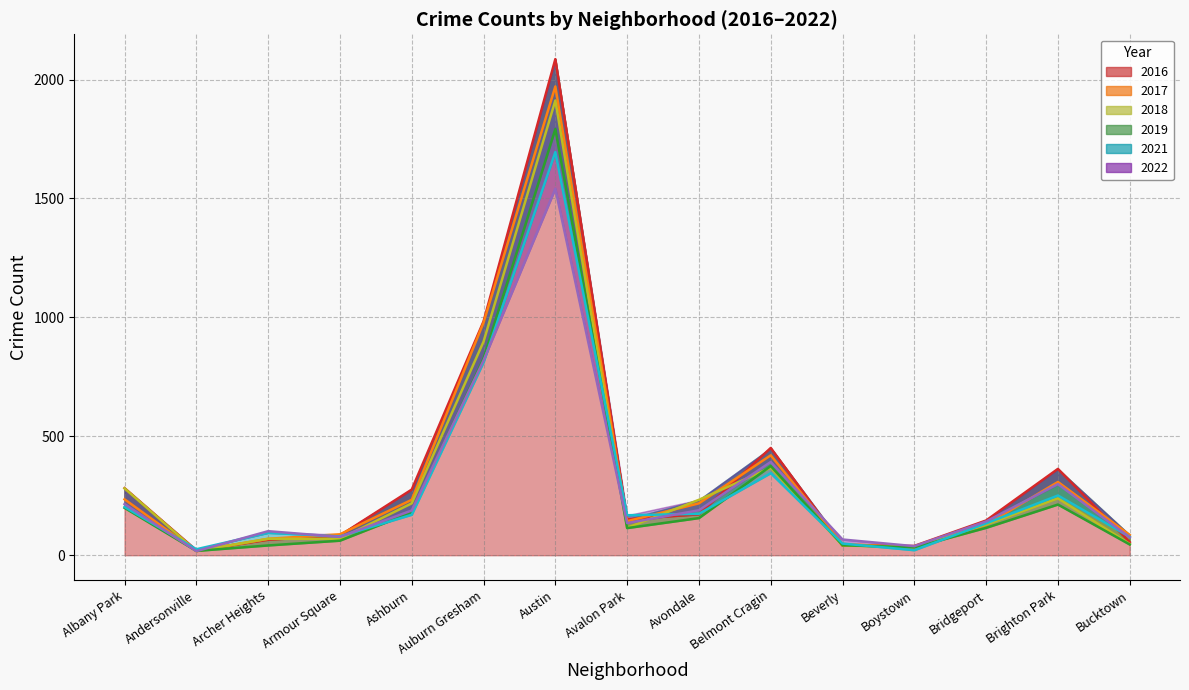

Is it true that 2018 equals 81 at Bucktown?

False